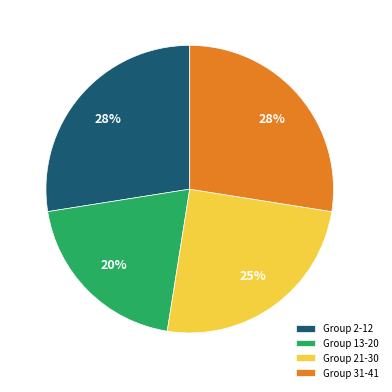

To the nearest percent, what percentage of the pie is Group 21-30?

25%